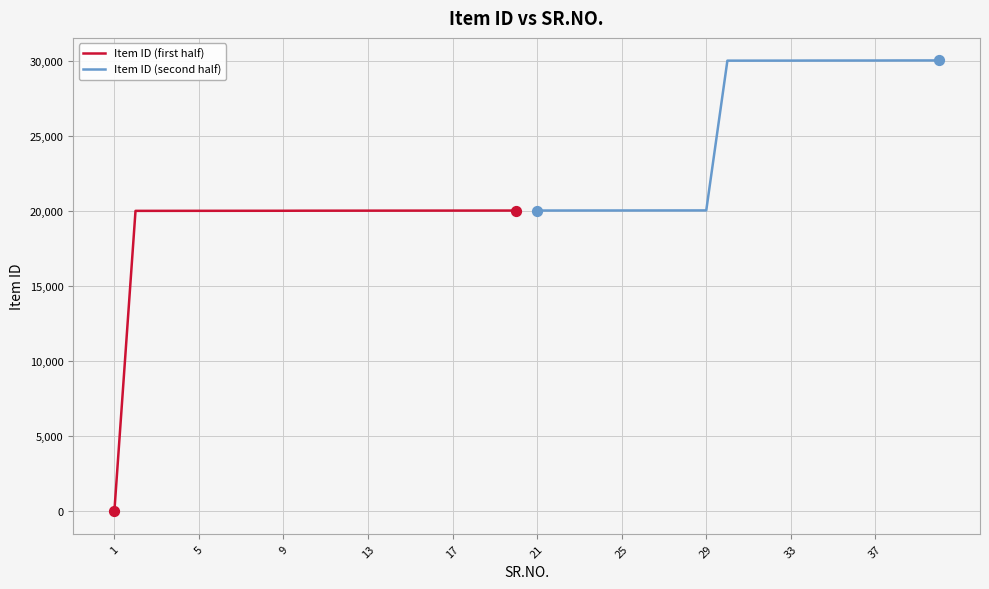

Which series has the largest total across all categories?

Item ID (second half)